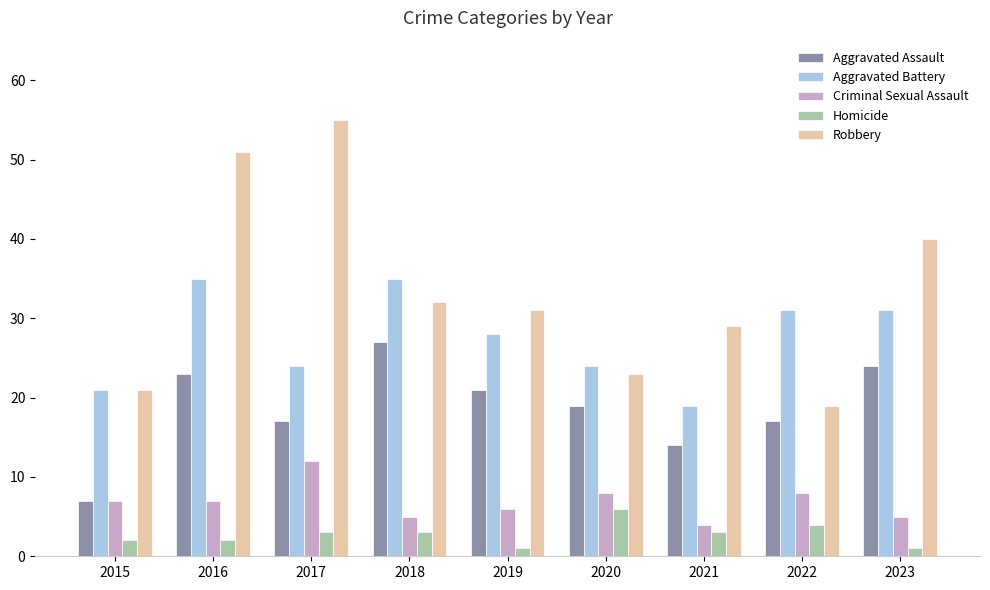

What is the difference between the Homicide values at 2018 and 2016?

1